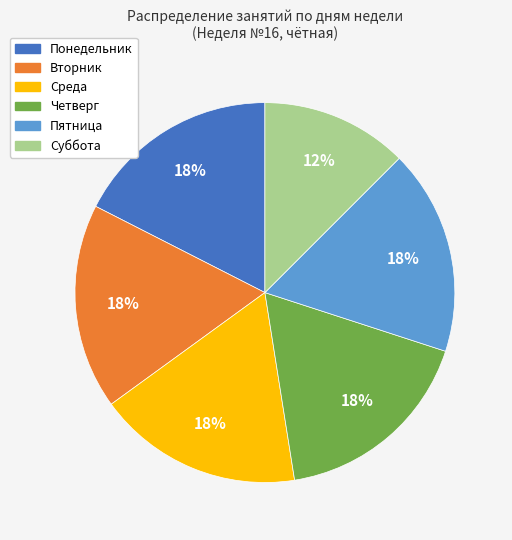

The Четверг slice represents 1% of the pie. True or false?

False